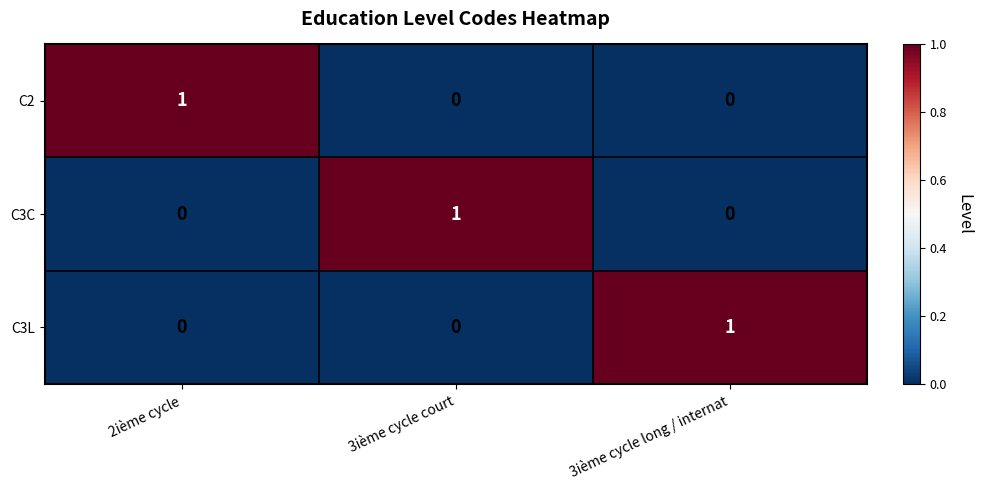

At how many categories does at least one series exceed 0?

3